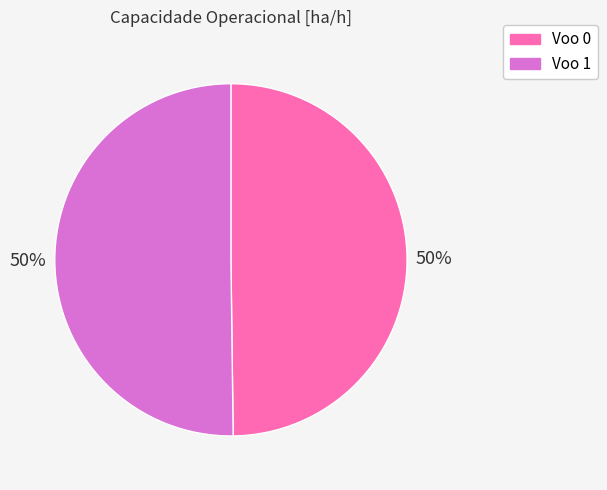

Combined, do Voo 0 and Voo 1 account for over 50%?

Yes